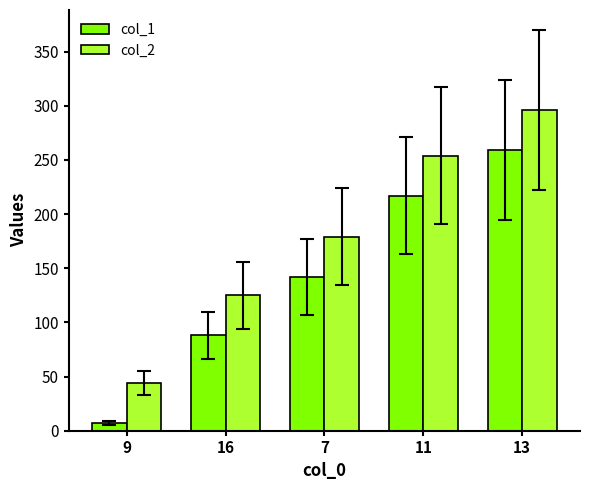

What is the label of the 4th bar from the right?

16